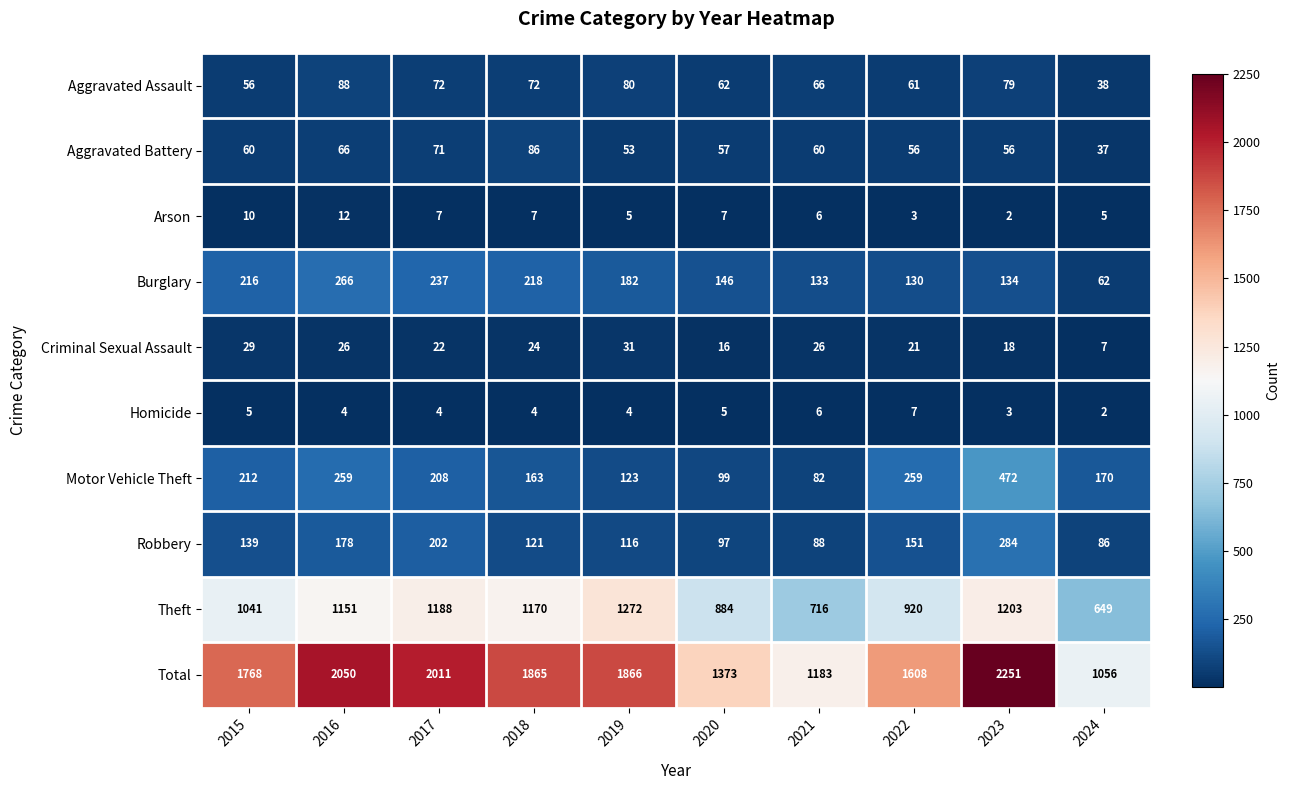

At how many categories does at least one series exceed 84?

10